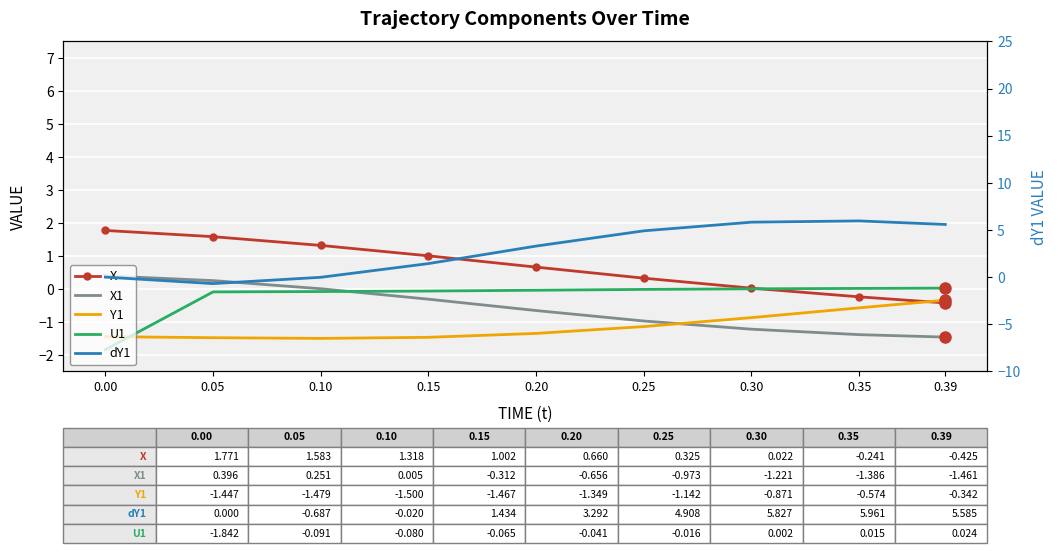

How many intersections are there between X1 and Y1?

1